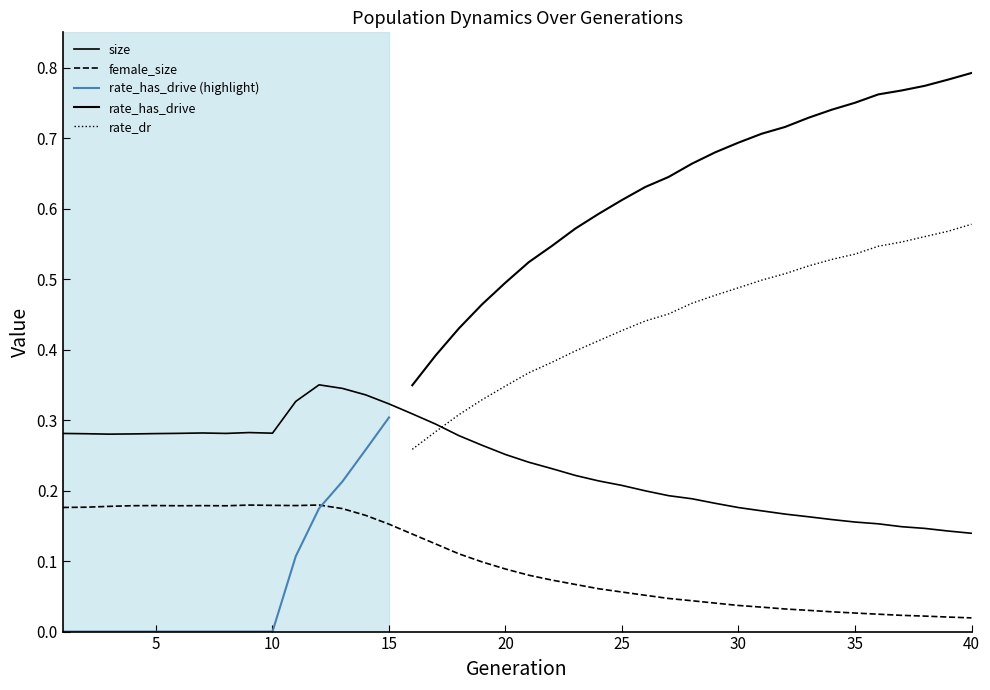

What is the spread (max minus min) of values at 21?

0.2